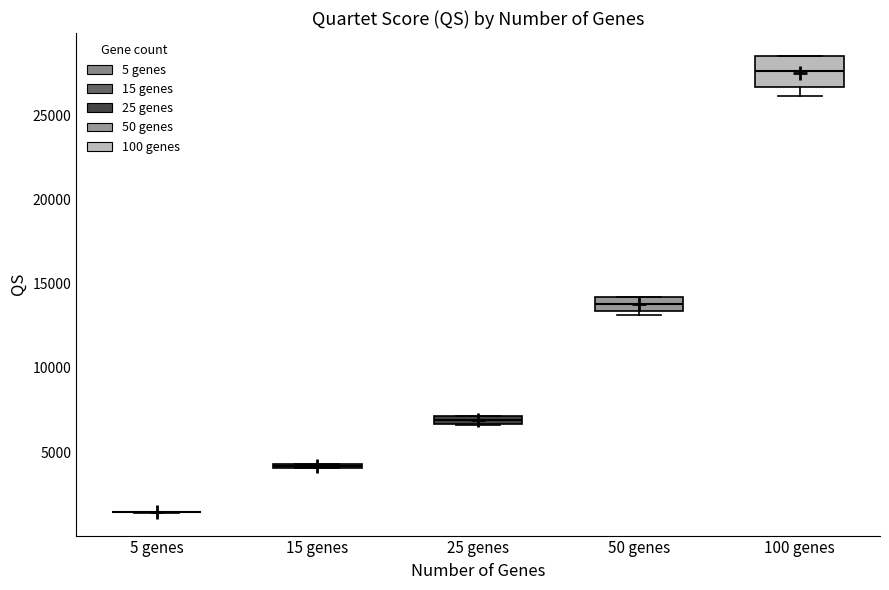

Where is the upper edge of the box for 15 genes on the y-axis? The values are not printed on the chart, so give them approximately, as read against the axis.

4500